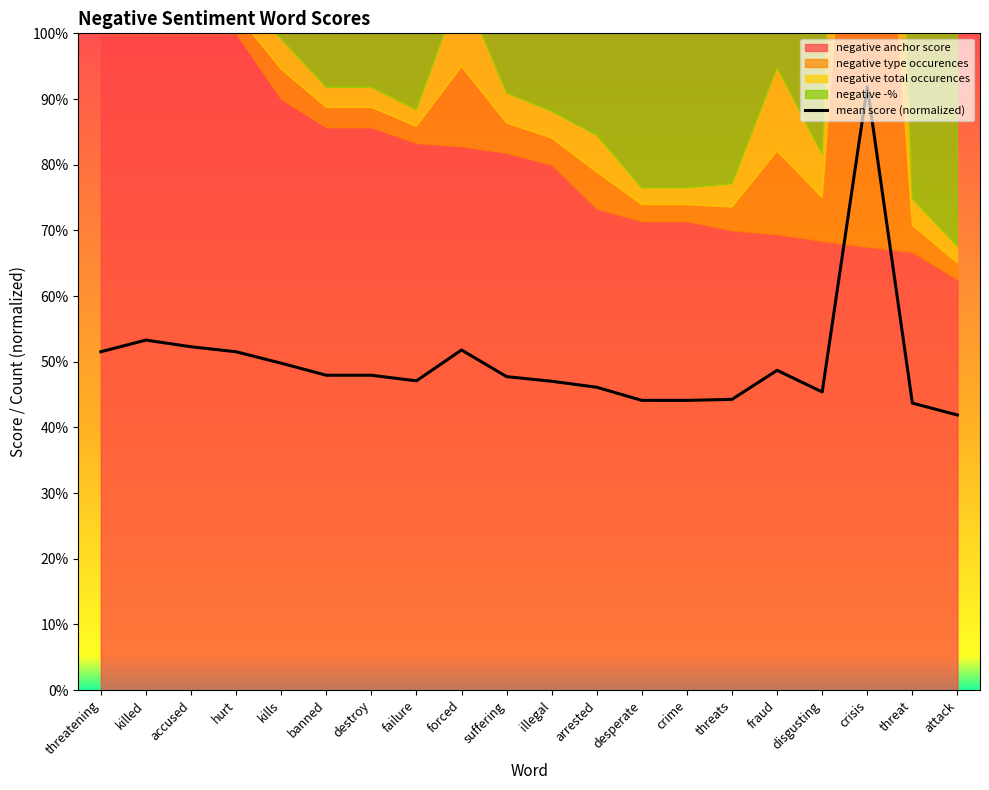

What is the greatest value displayed?

0.9